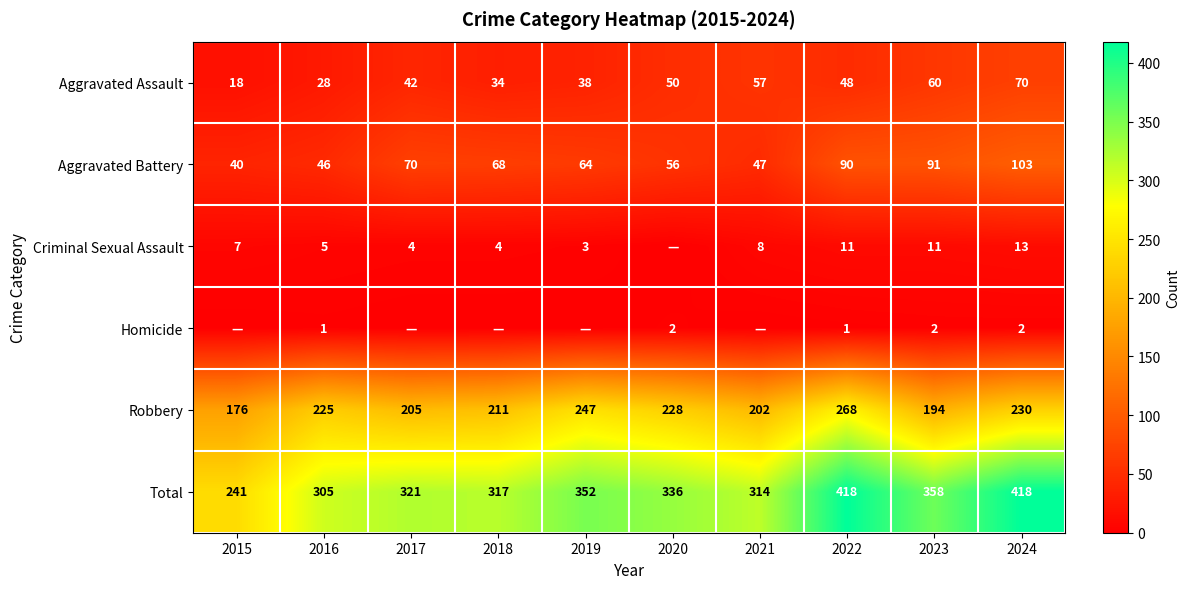

What is the difference between the maximum and second lowest values in the Aggravated Battery series?

57